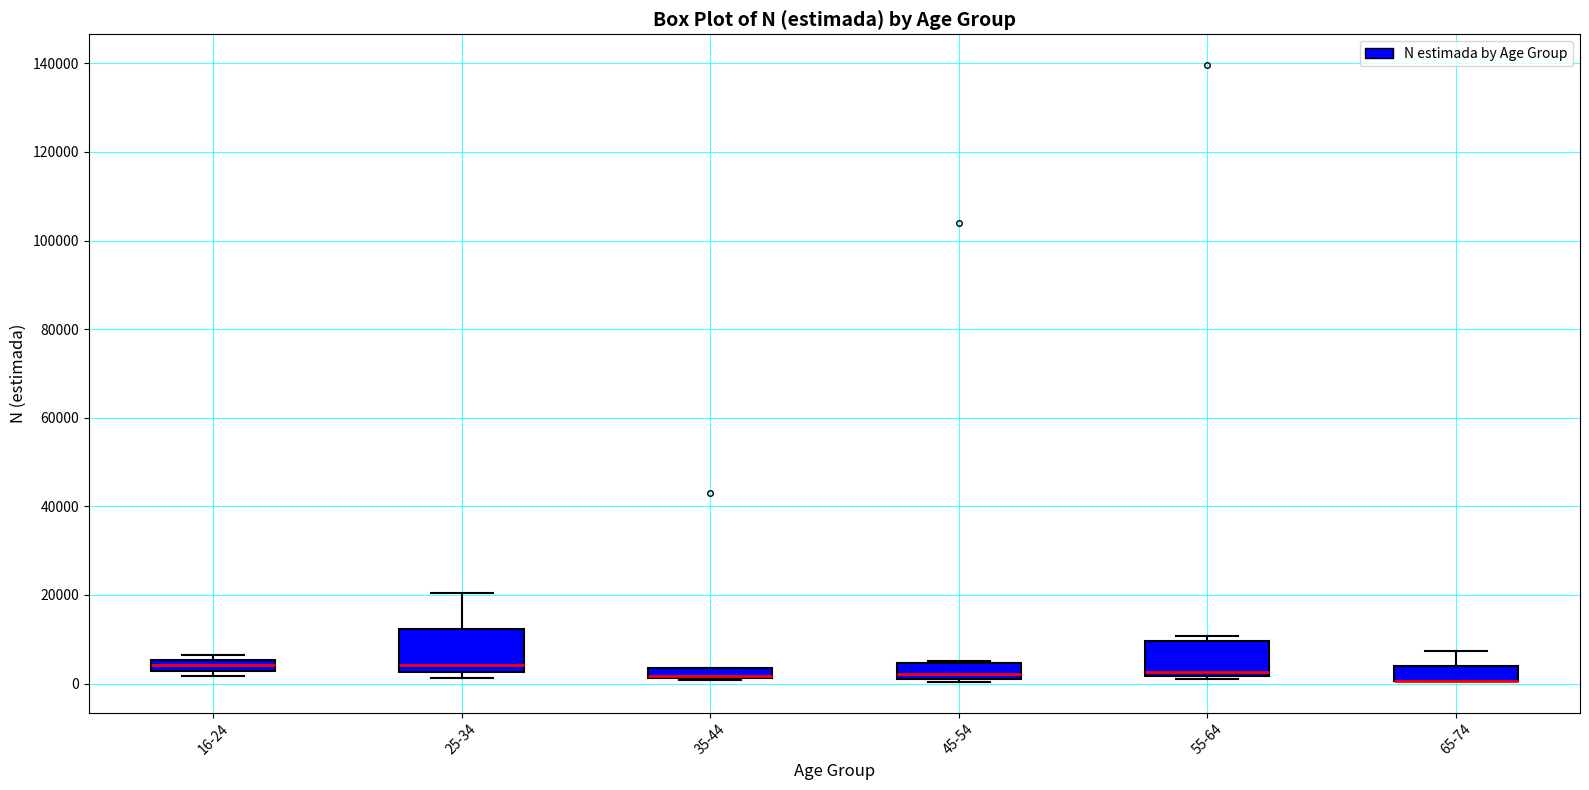

Where is the upper edge of the box for 35-44 on the y-axis? The values are not printed on the chart, so give them approximately, as read against the axis.

4000